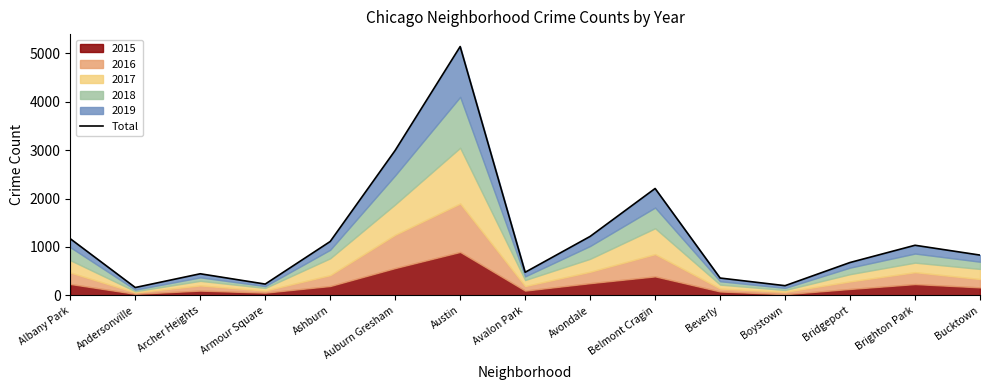

Count the number of categories in the chart.

15